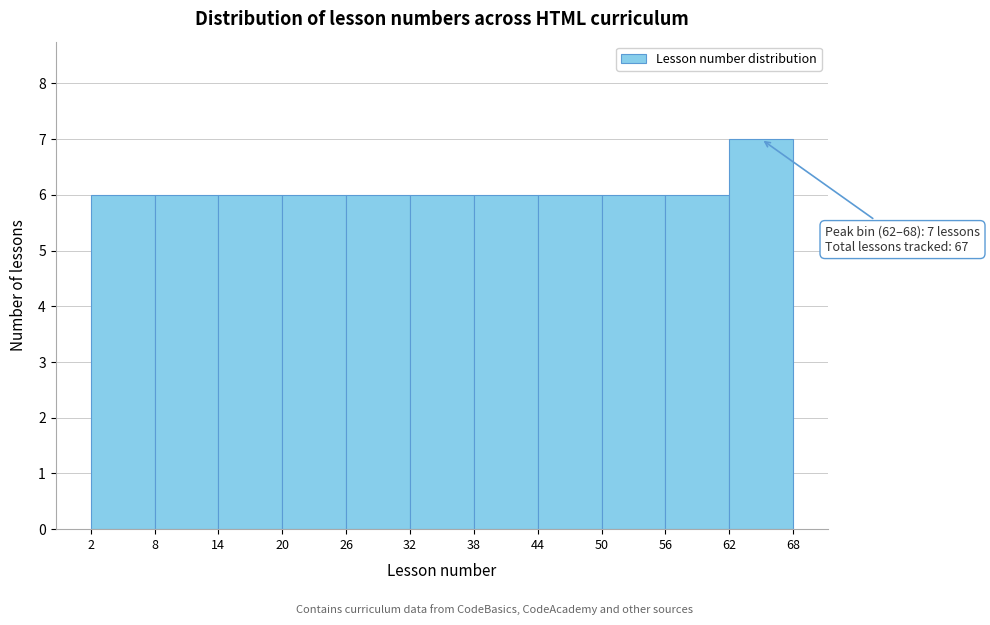

Over which range of the x-axis is the bar tallest?

62 to 68